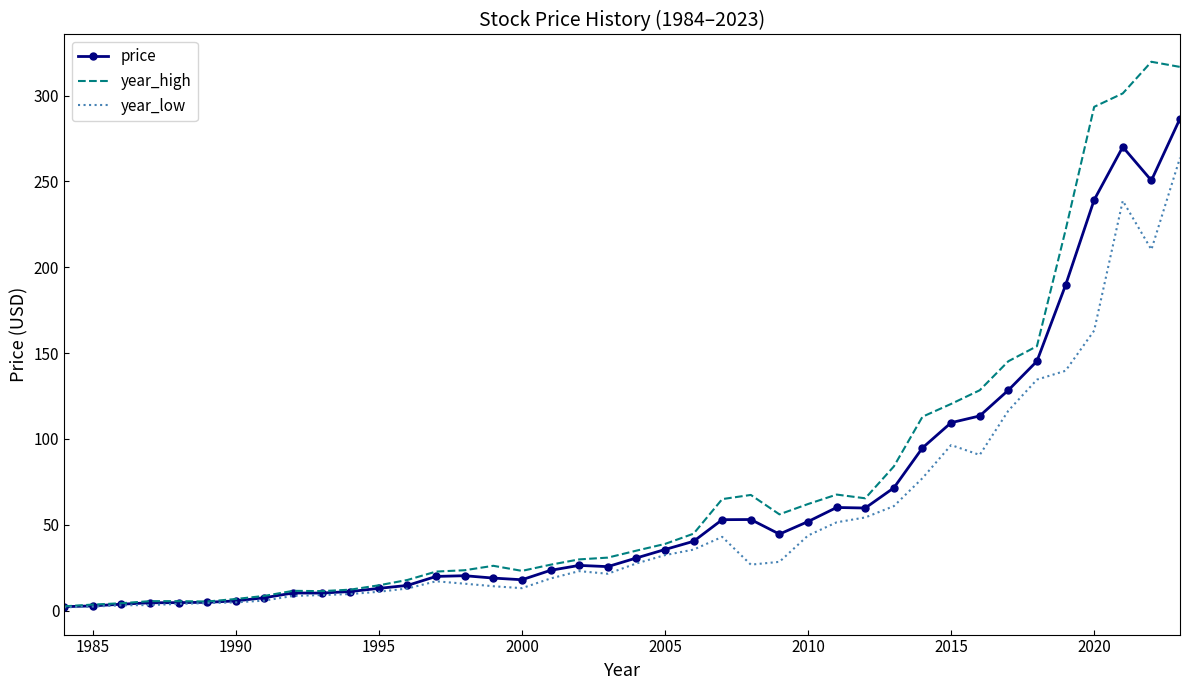

At how many categories does at least one series exceed 53?

17